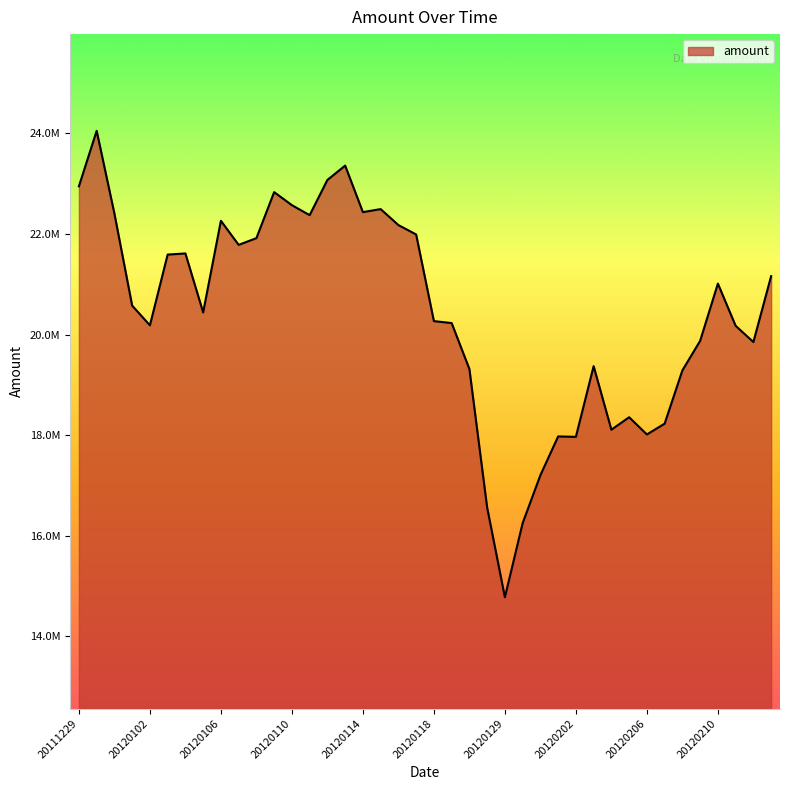

Does the chart display data point markers on the line(s)?

No